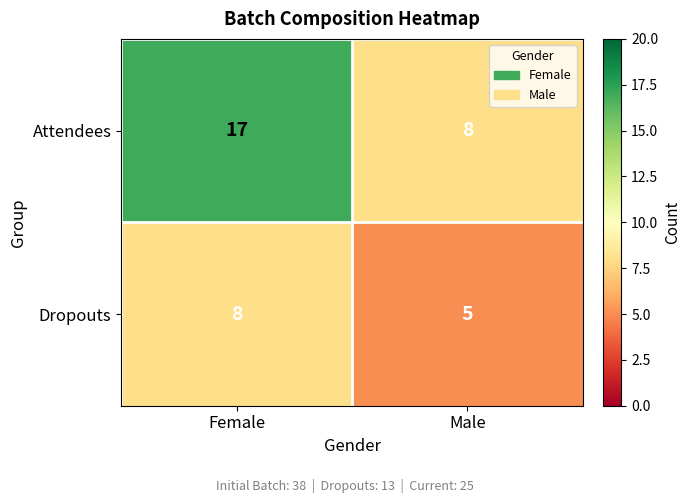

At which label is Dropouts closest to 6?

Male